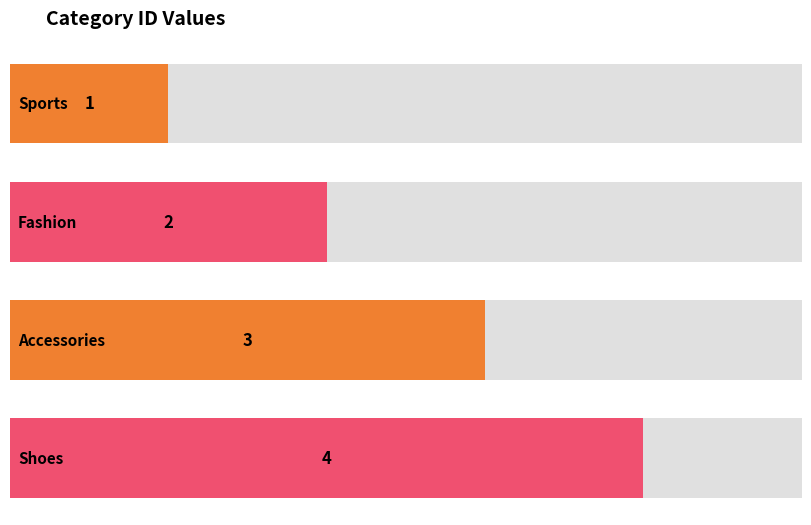

Does the chart contain stacked bars?

No